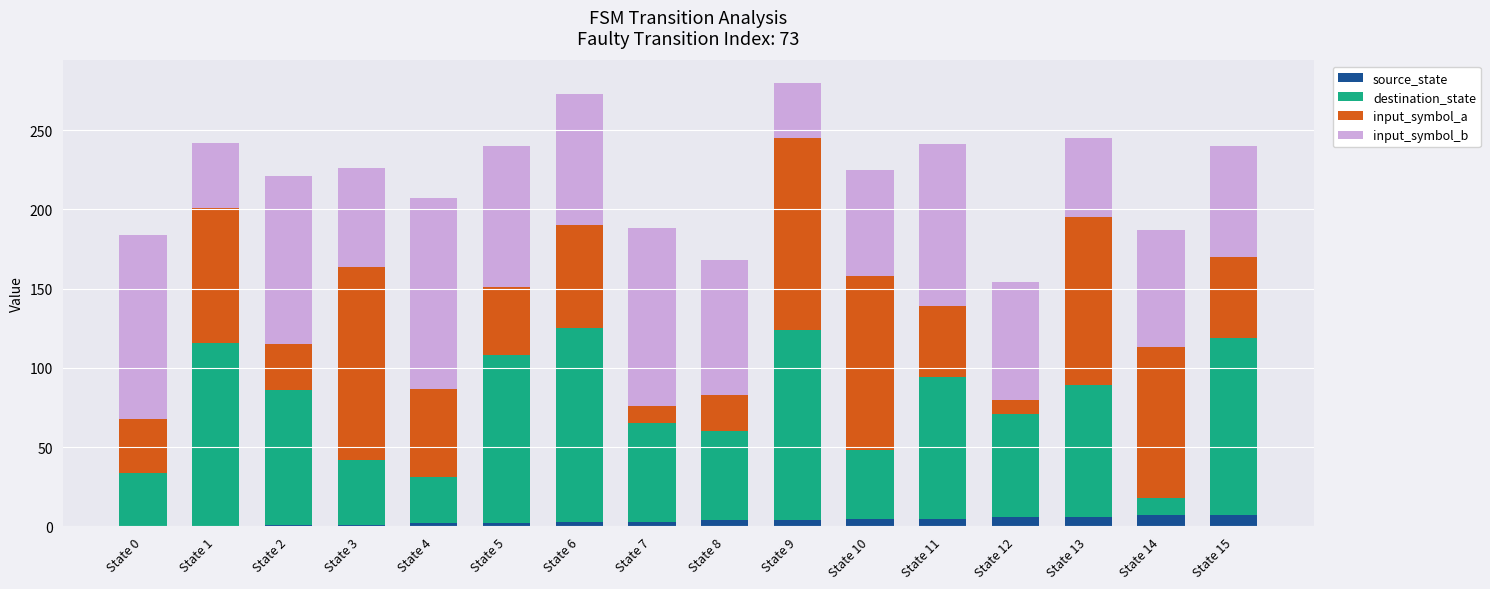

What is the highest value of the source_state series?

7